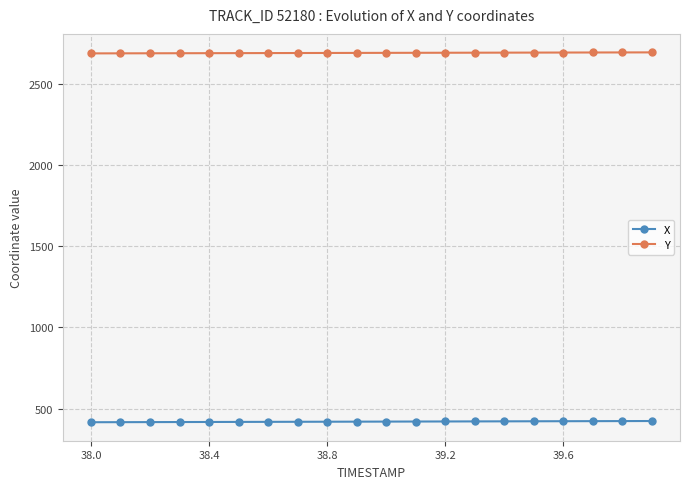

What is the maximum value shown in the chart?

2691.5